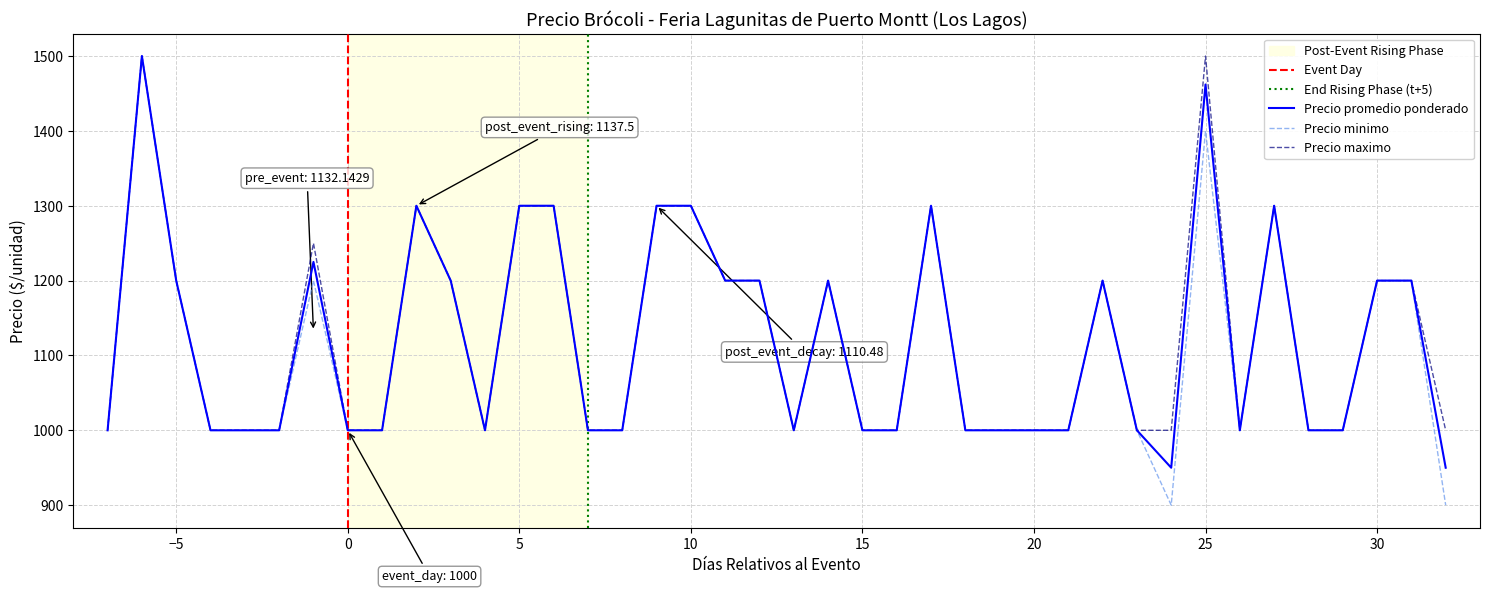

What is the difference between the maximum and minimum values in the Precio promedio ponderado series?

550